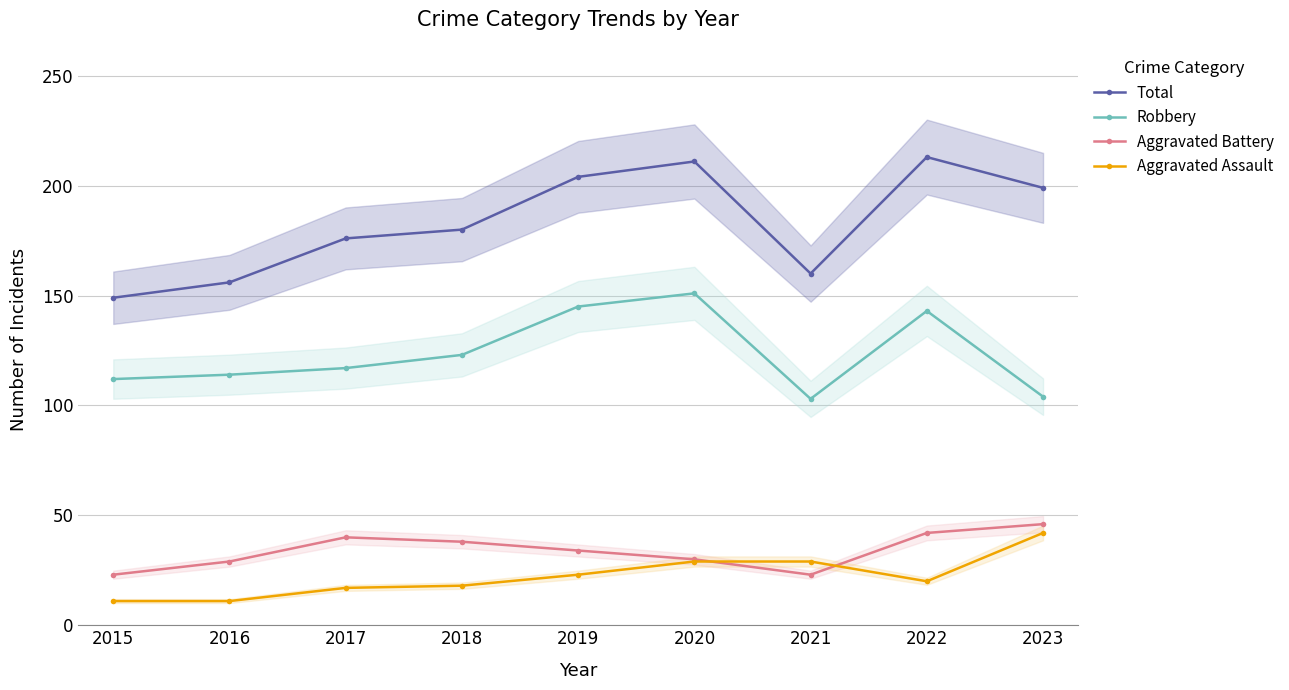

Count the number of categories in the chart.

9